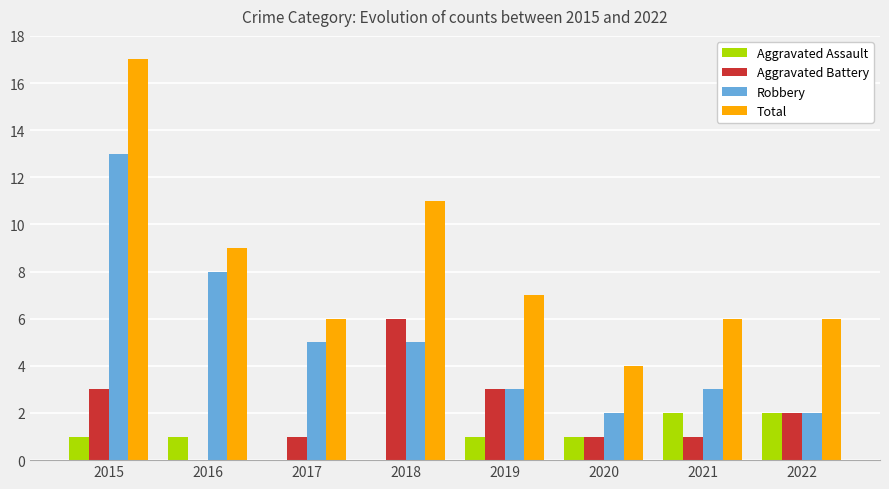

Reading left to right, transcribe all the data shown in this chart.

Aggravated Assault: 2015=1	2016=1	2017=0	2018=0	2019=1	2020=1	2021=2	2022=2
Aggravated Battery: 2015=3	2016=0	2017=1	2018=6	2019=3	2020=1	2021=1	2022=2
Robbery: 2015=13	2016=8	2017=5	2018=5	2019=3	2020=2	2021=3	2022=2
Total: 2015=17	2016=9	2017=6	2018=11	2019=7	2020=4	2021=6	2022=6